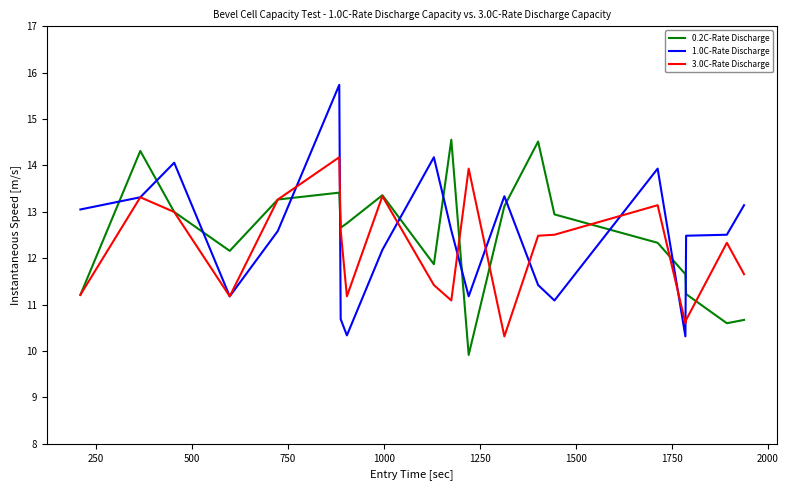

Does the chart display data point markers on the line(s)?

No